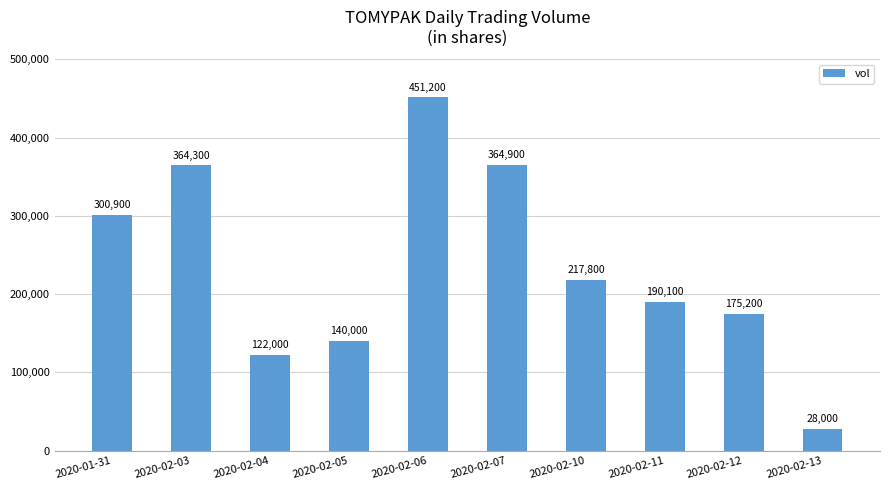

Approximately how many times larger is the value at 2020-01-31 compared to 2020-02-11?

1.6